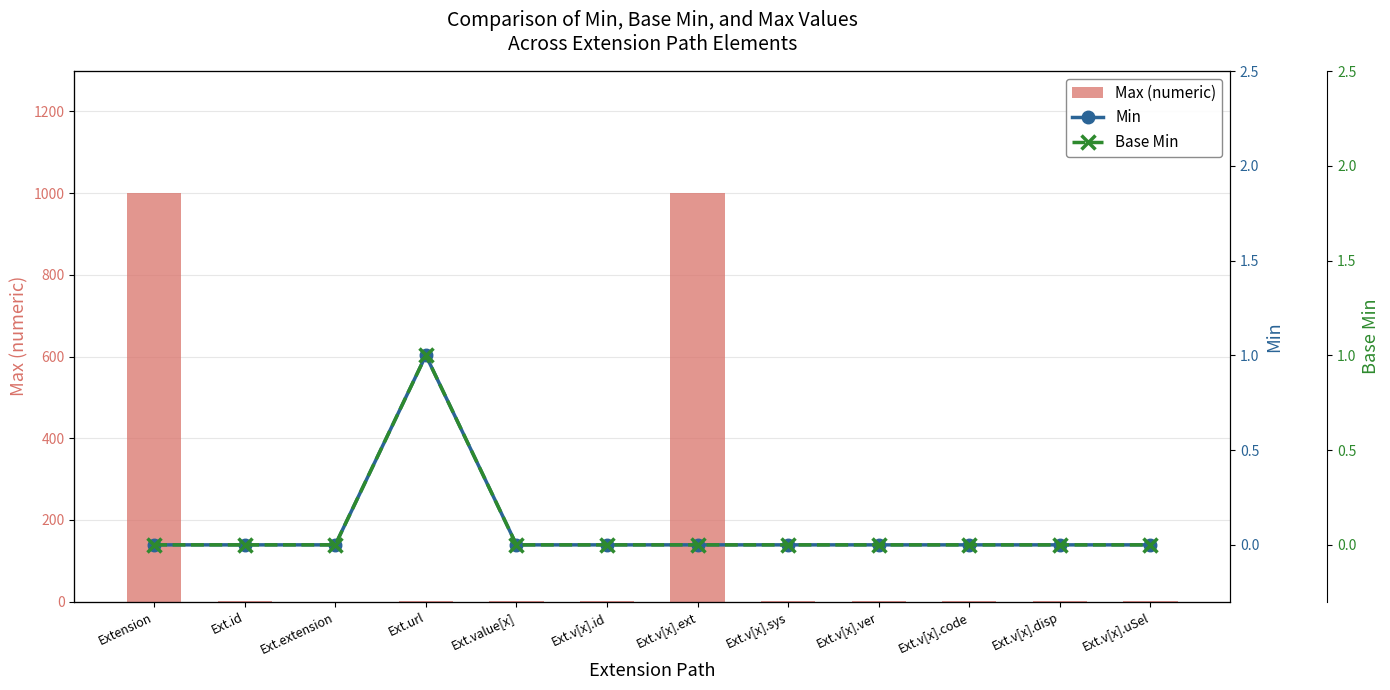

Reading left to right, list all the values displayed in this chart.

Max (numeric): 999	1	0	1	1	1	999	1	1	1	1	1
Min: 0	0	0	1	0	0	0	0	0	0	0	0
Base Min: 0	0	0	1	0	0	0	0	0	0	0	0